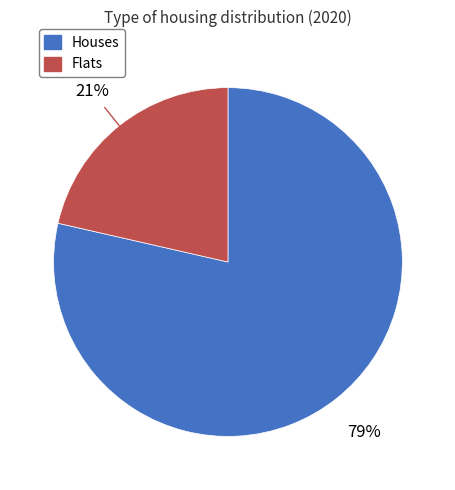

Rank the categories by value from lowest to highest.

Flats, Houses